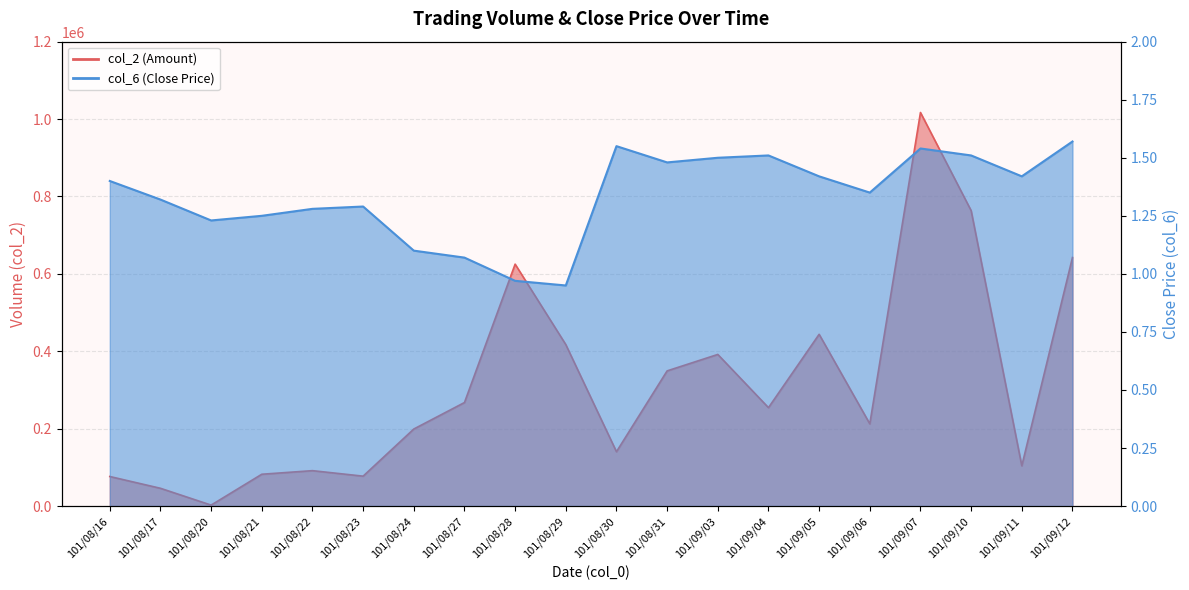

Reading right to left, extract all data points from this chart.

col_2: 642250.0	104000.0	763410.0	1017000.0	212450.0	443820.0	254280.0	391780.0	349290.0	140410.0	417270.0	625100.0	267500.0	199050.0	77250.0	91460.0	82200.0	2460.0	45900.0	76350.0
col_6: 1.6	1.4	1.5	1.5	1.4	1.4	1.5	1.5	1.5	1.6	0.9	1.0	1.1	1.1	1.3	1.3	1.2	1.2	1.3	1.4